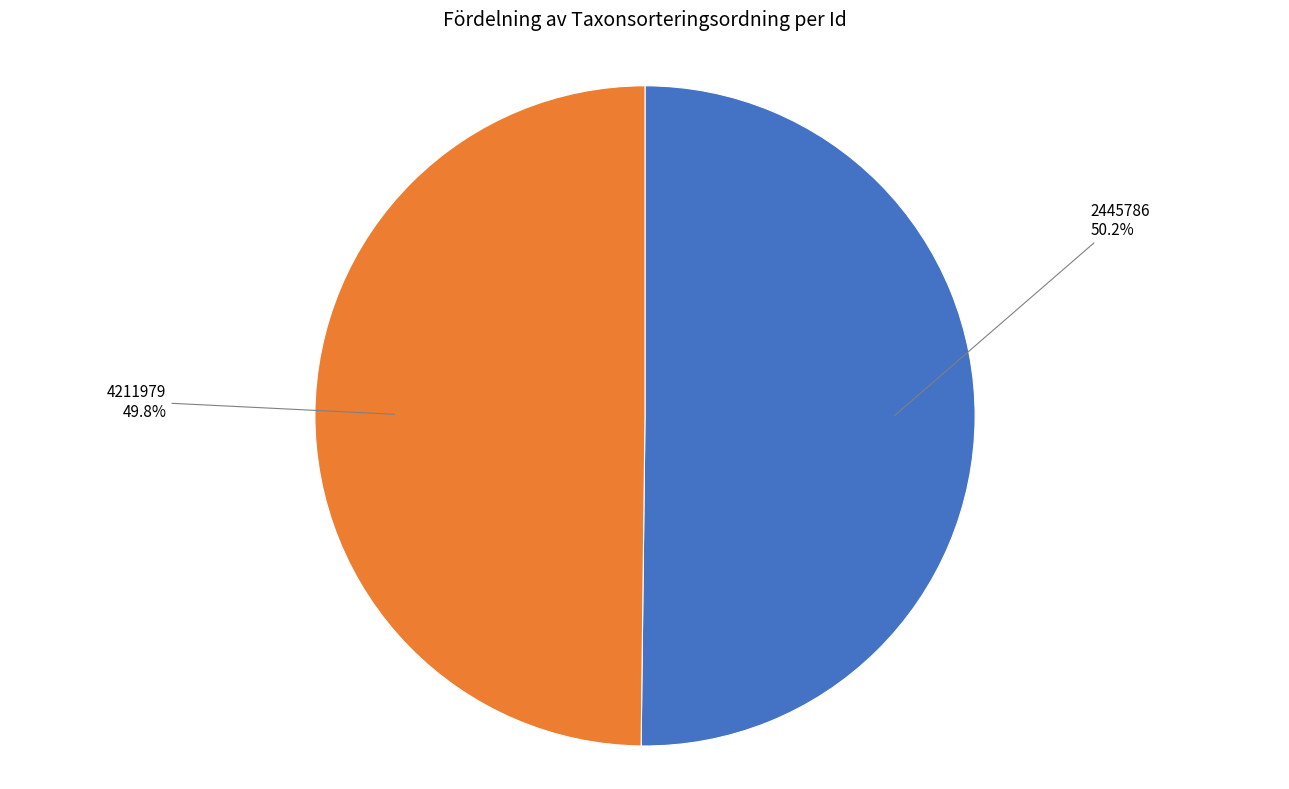

To the nearest percent, what is the combined percentage of 2445786 and 4211979?

100%